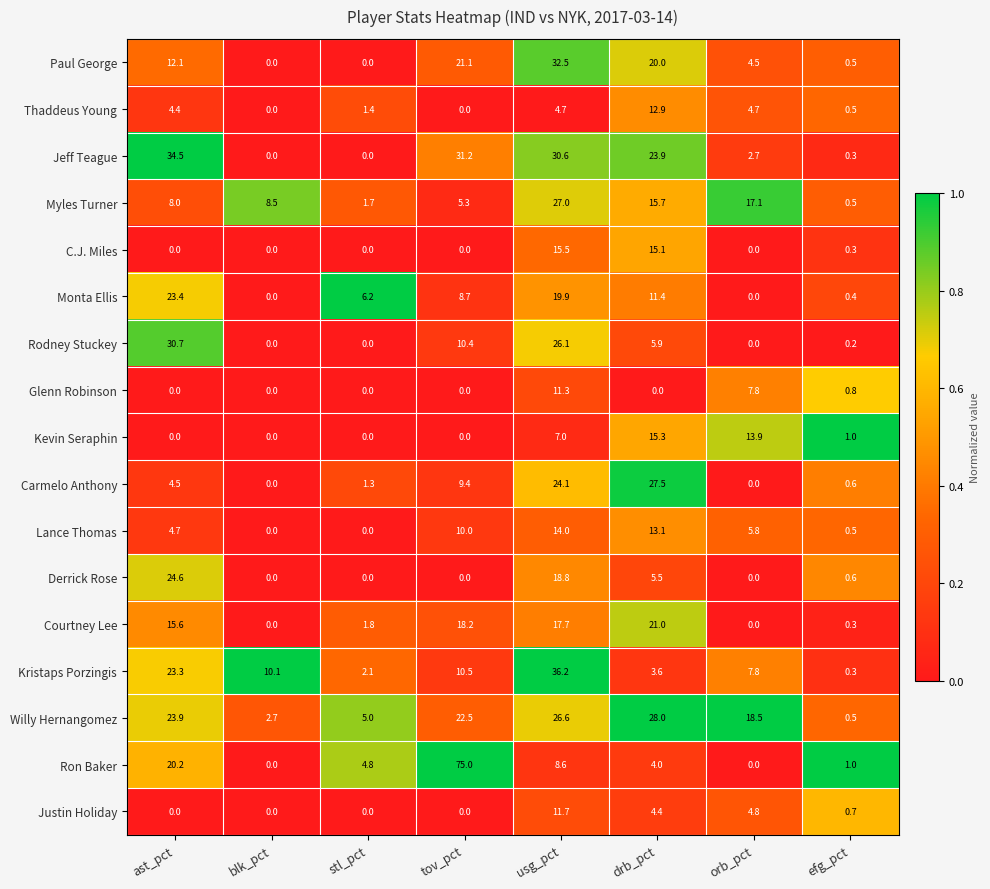

What is the highest value of the Kristaps Porzingis series?

36.2